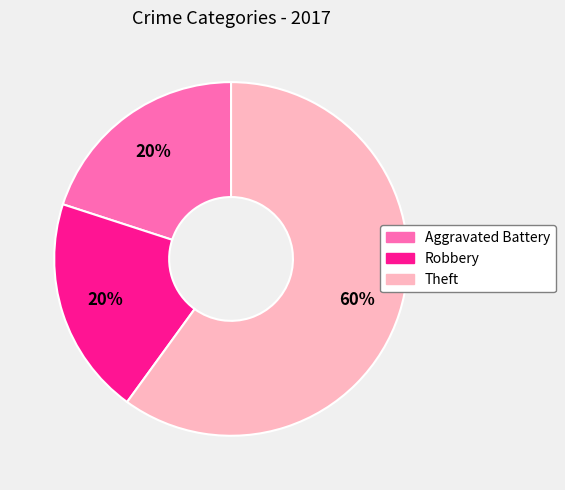

What percentage is the Theft slice, to the nearest percent?

60%